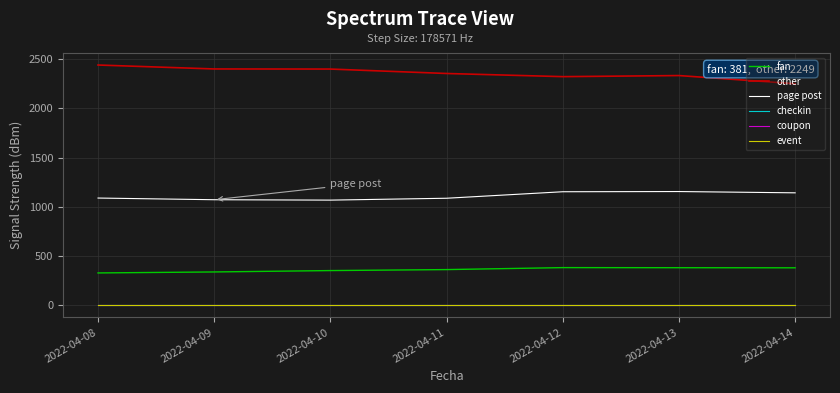

Does the chart display data point markers on the line(s)?

No